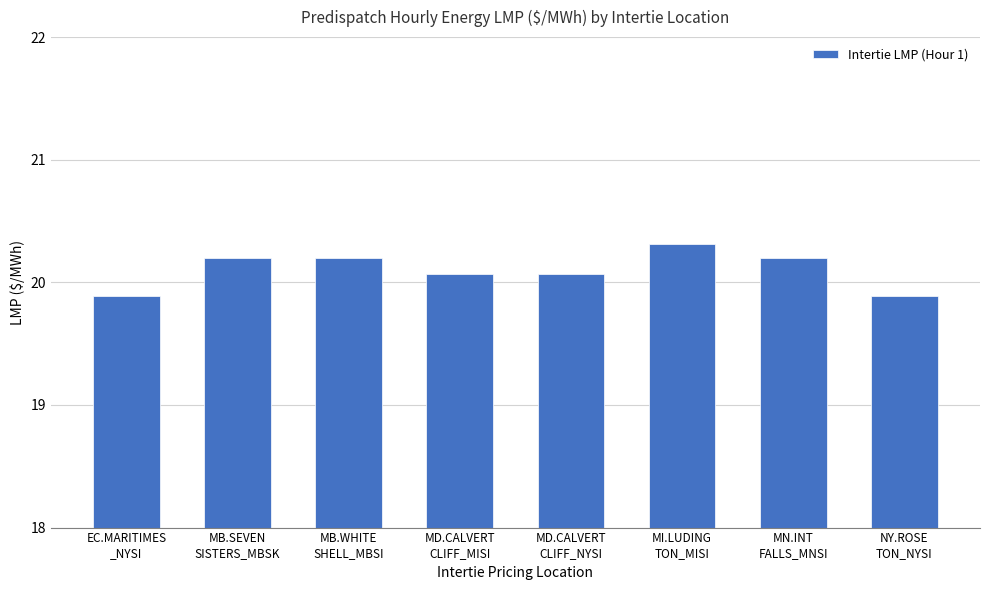

The chart shows a value of 35.6 at MB.WHITE
SHELL_MBSI. True or false?

False